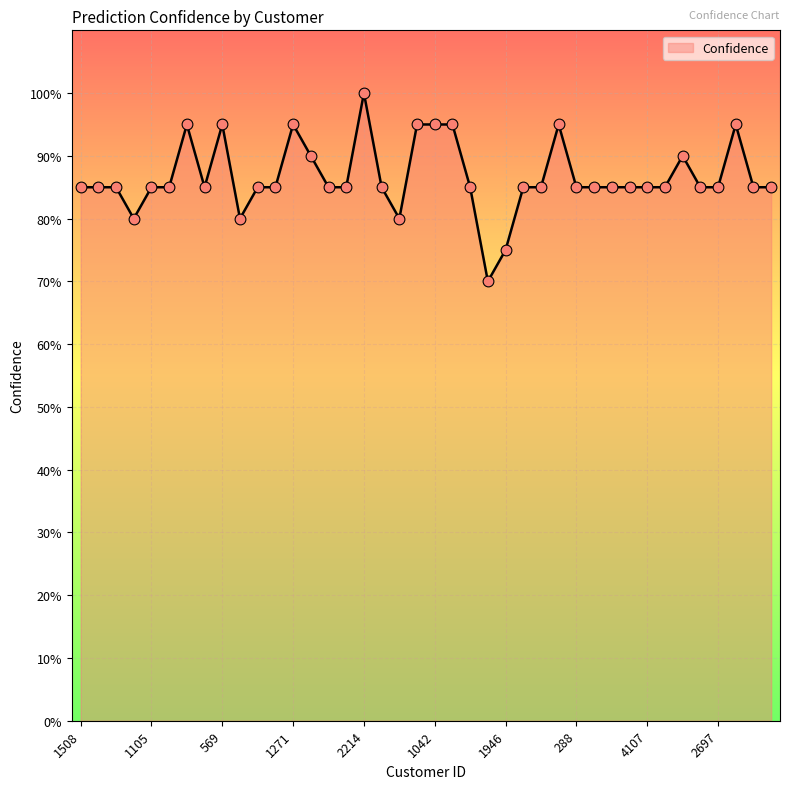

Is this an area chart (filled region under the line)?

Yes